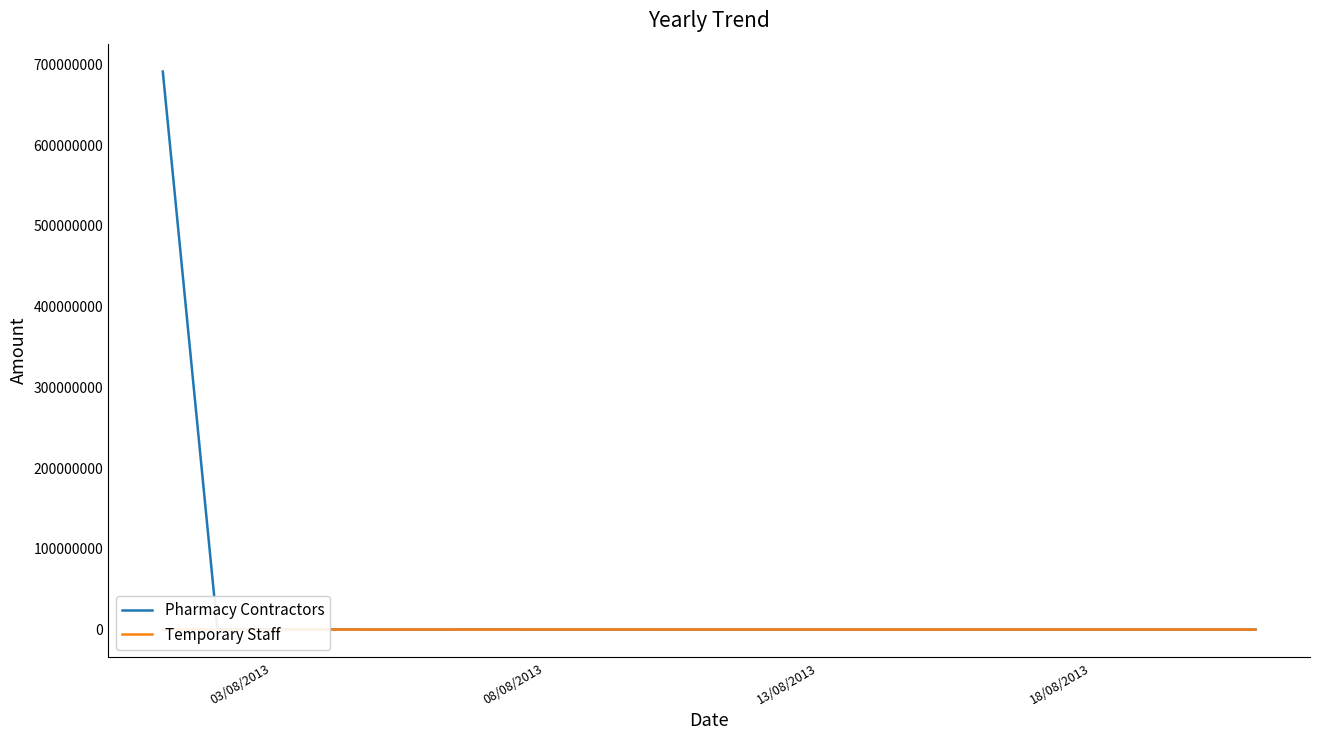

Reading right to left, what are all the values shown in this chart?

Pharmacy Contractors: 0.0	0.0	0.0	0.0	0.0	0.0	0.0	165102.9	0.0	0.0	512478.4	691197850.7
Temporary Staff: 0.0	41138.9	36971.7	0.0	0.0	38008.3	98825.0	0.0	37044.1	0.0	0.0	0.0